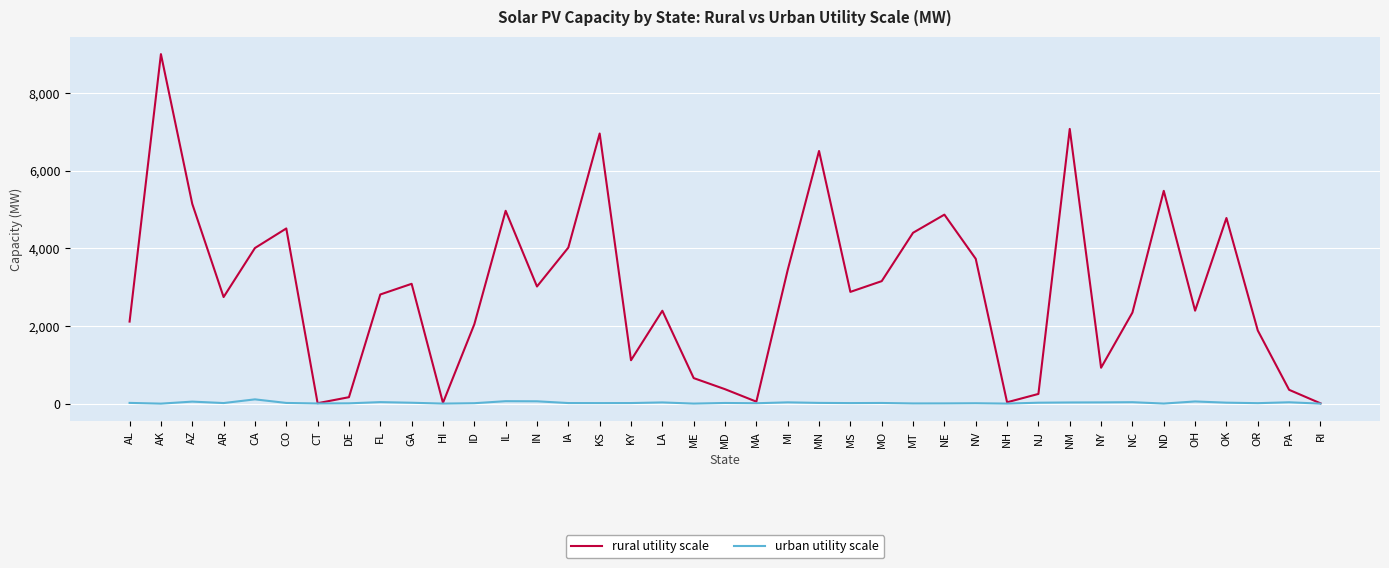

The urban utility scale series shows 16 at AR. True or false?

True